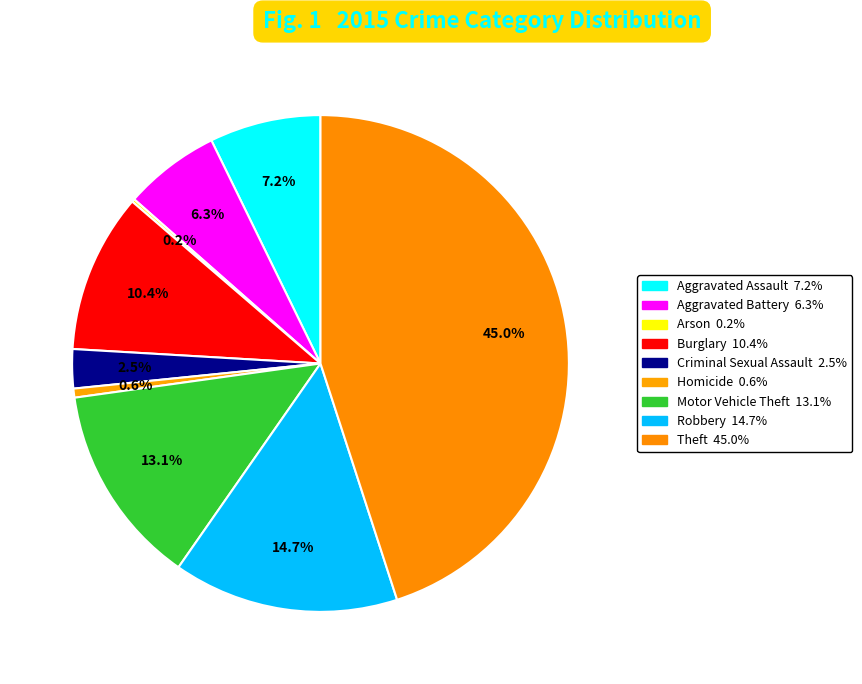

To the nearest percent, what percentage of the pie is Robbery?

15%